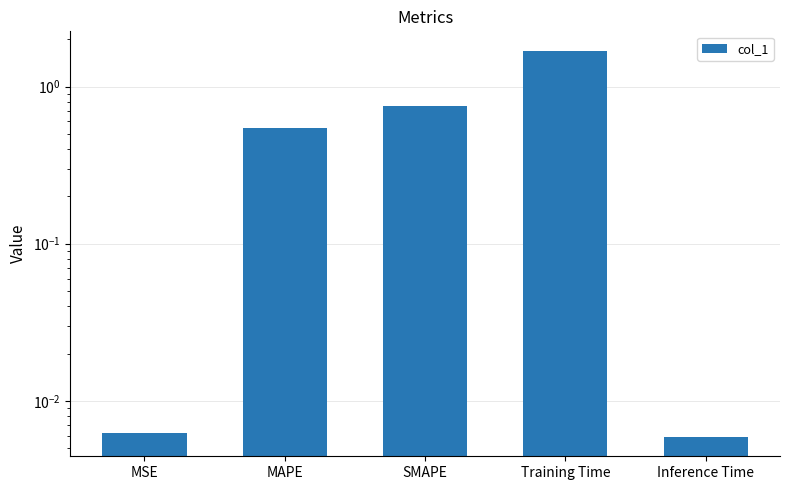

What is the difference between the values at SMAPE and Training Time?

0.9